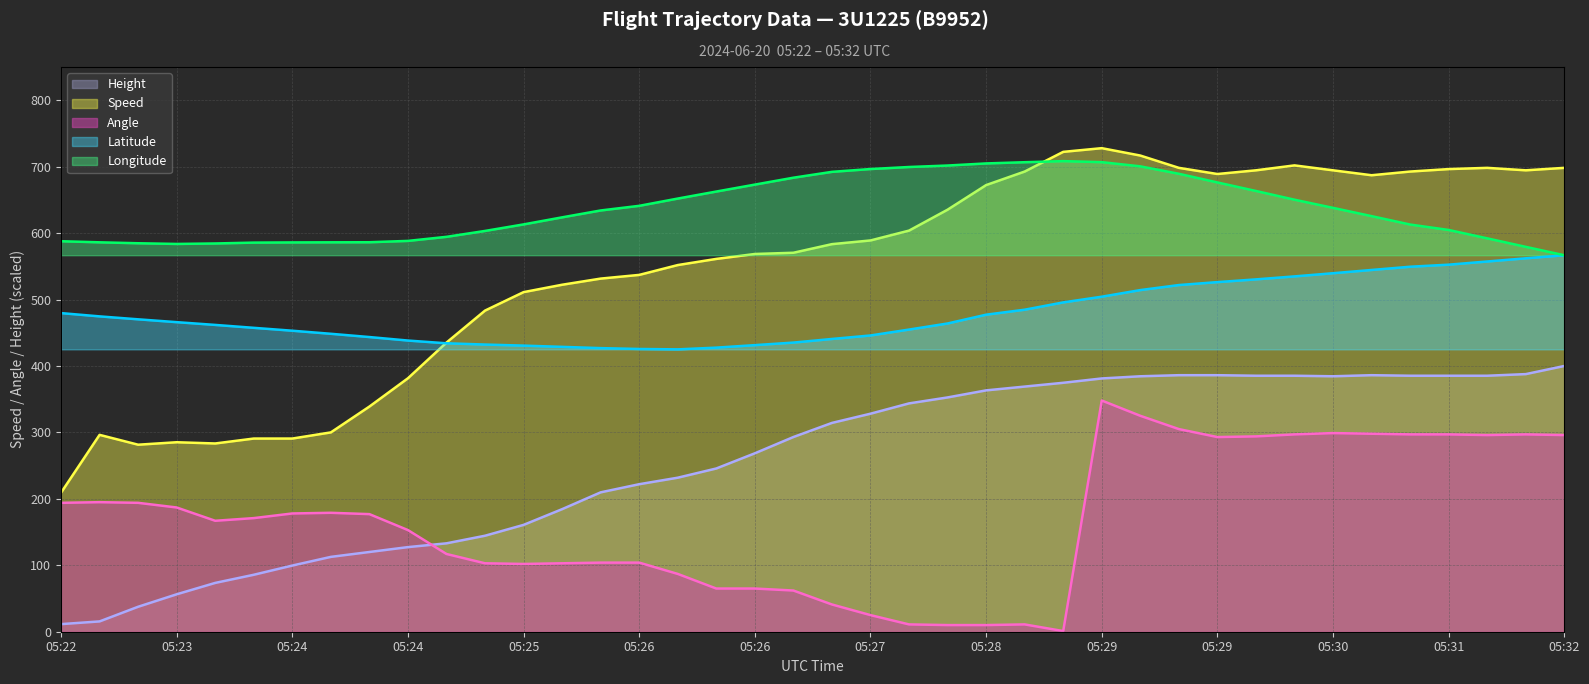

Does the chart display data point markers on the line(s)?

No